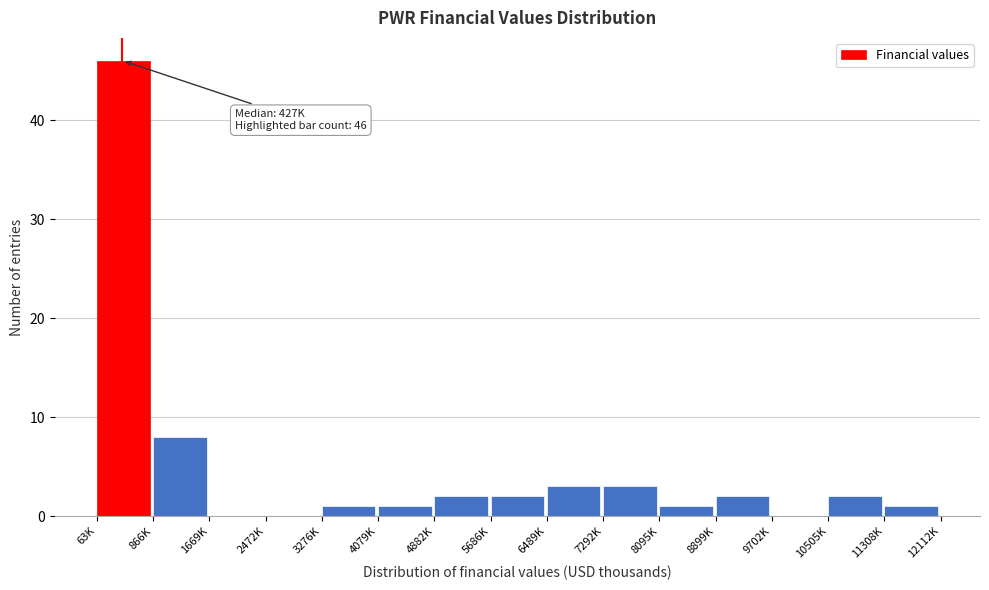

Reading left to right, extract all data points from this chart.

63K=46	866K=8	1669K=0	2472K=0	3276K=1	4079K=1	4882K=2	5686K=2	6489K=3	7292K=3	8095K=1	8899K=2	9702K=0	10505K=2	11308K=1